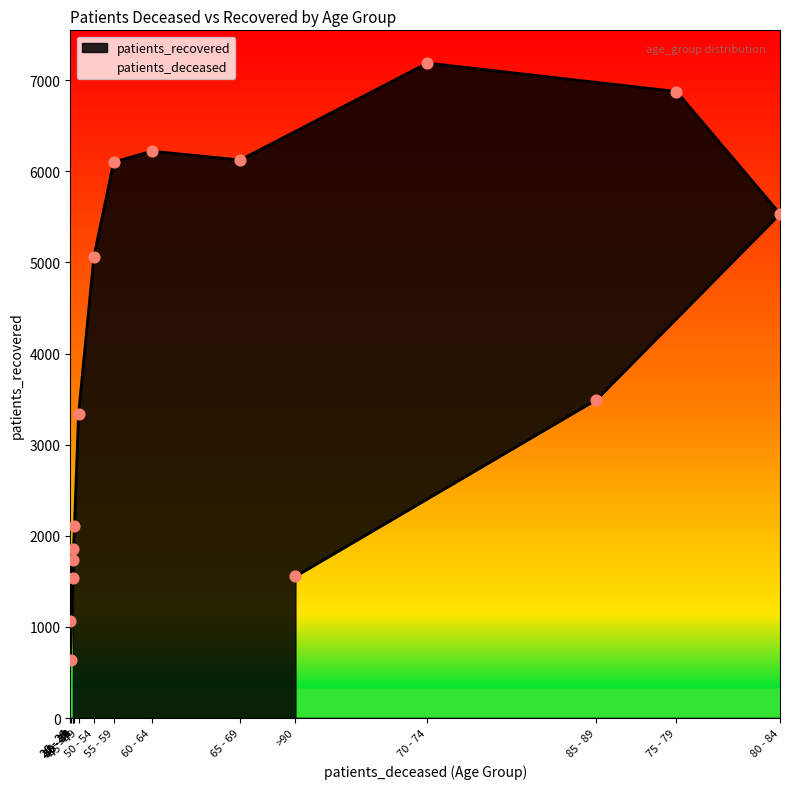

What is the change in value from 75 - 79 to 85 - 89?

-3382